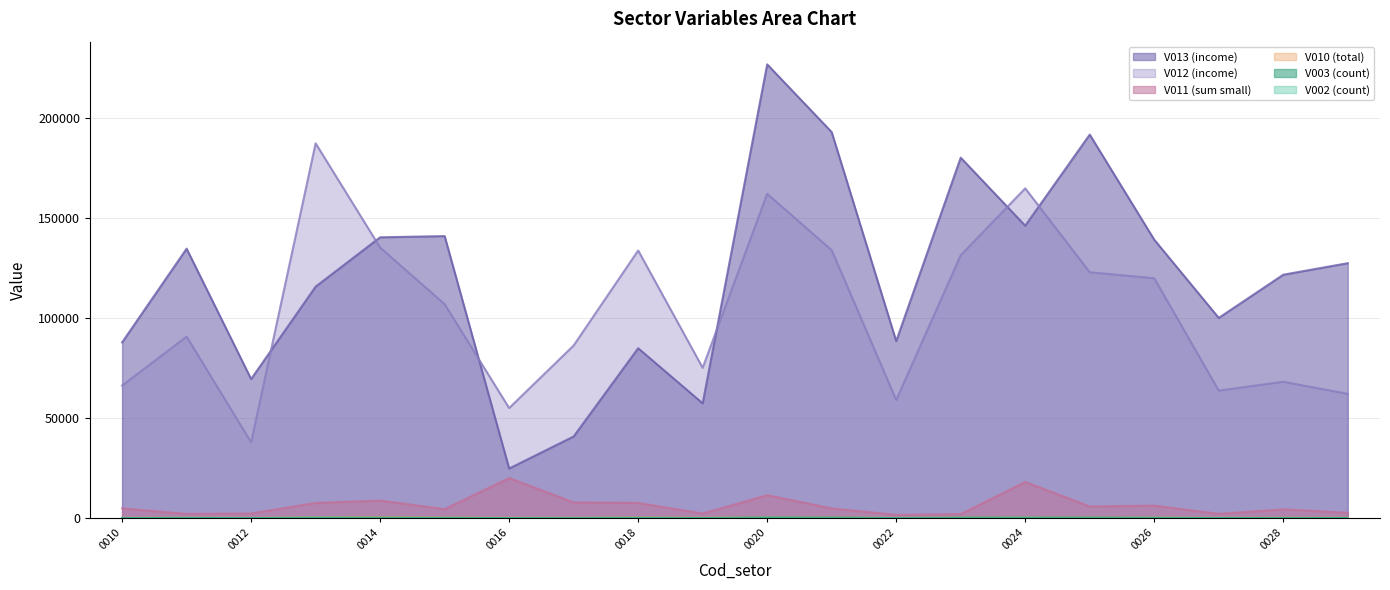

The value of V013 (income) at 0020 is 226964. True or false?

True